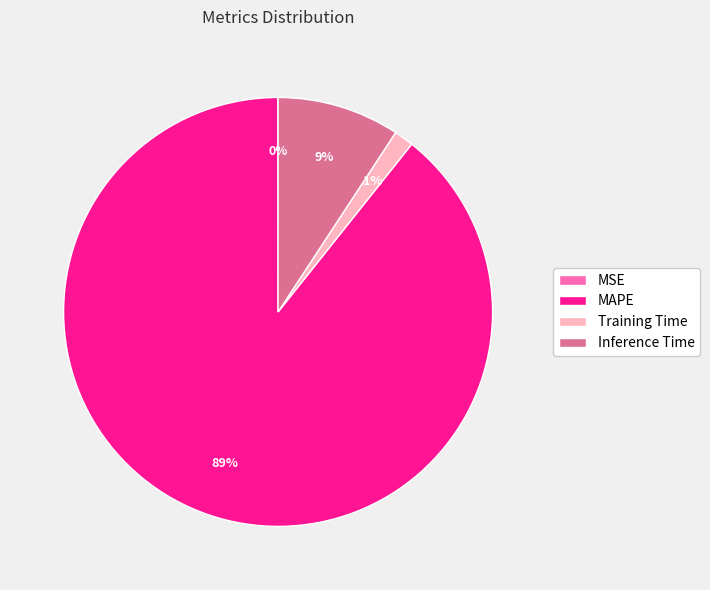

True or false: MAPE accounts for 77% of the total.

False